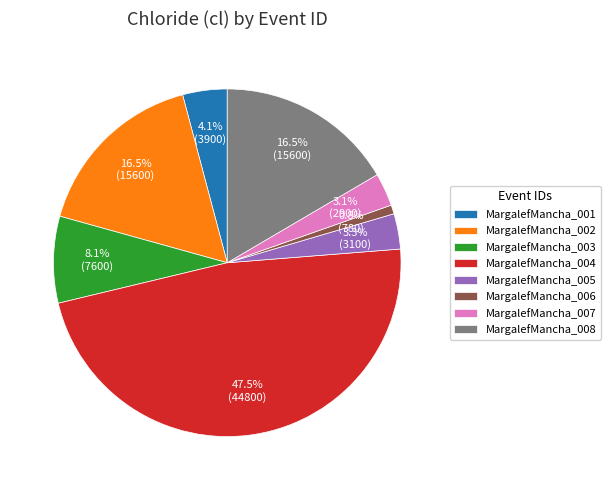

Approximately how many times larger is the value at MargalefMancha_008 compared to MargalefMancha_004?

0.3